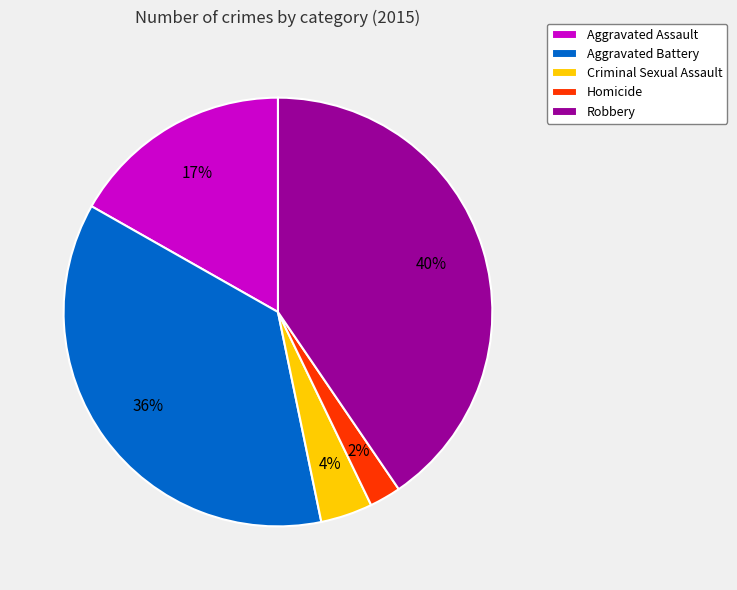

Between Homicide and Criminal Sexual Assault, which is larger?

Criminal Sexual Assault